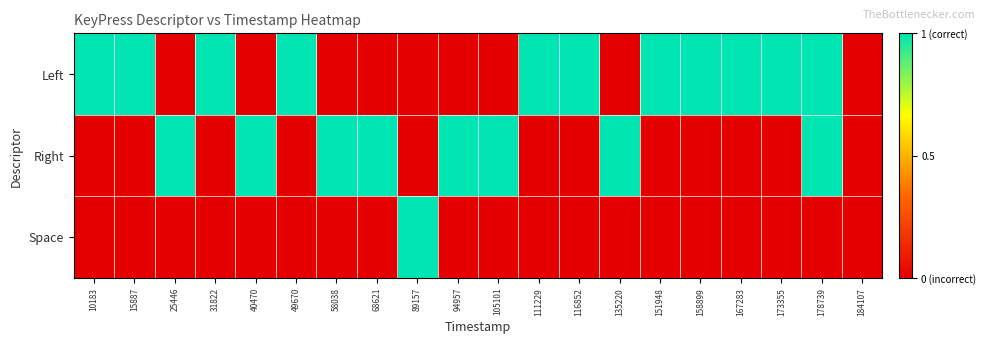

Between 58038 and 15887, which is larger?

15887